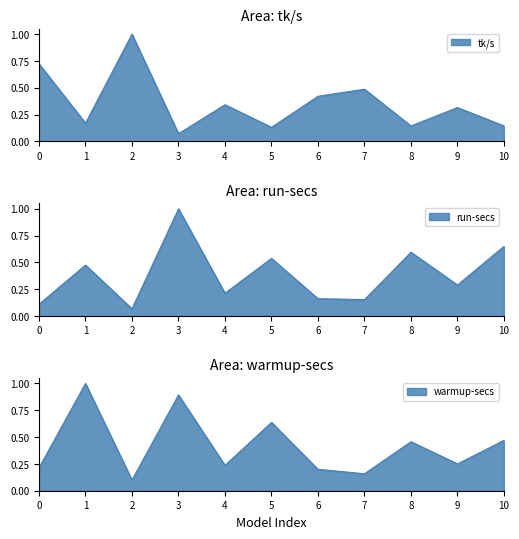

What is the greatest value displayed?

1.0